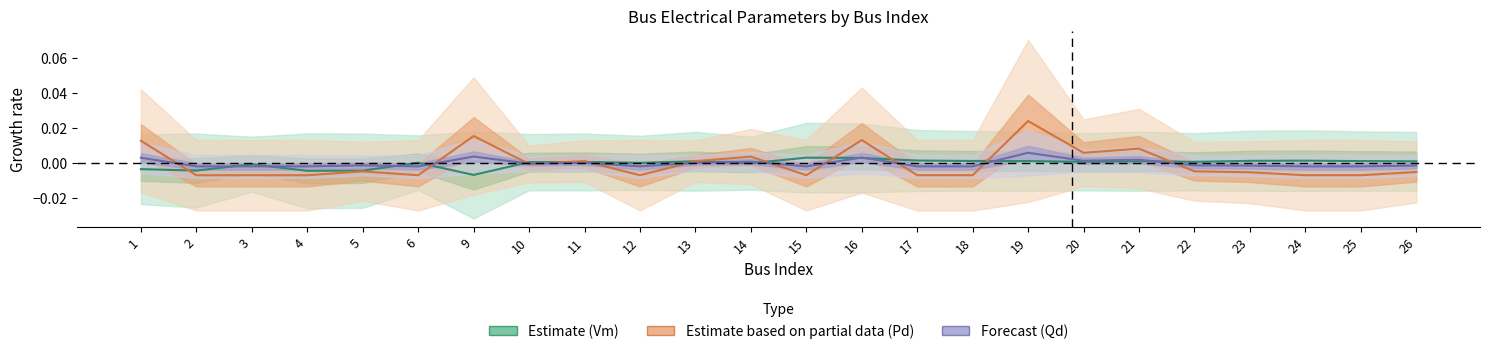

How many positive values does the Estimate based on partial data (Pd) series have?

9